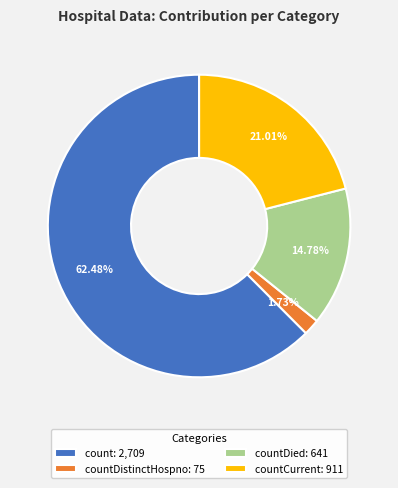

Which slice represents more than half of the pie?

count: 2,709